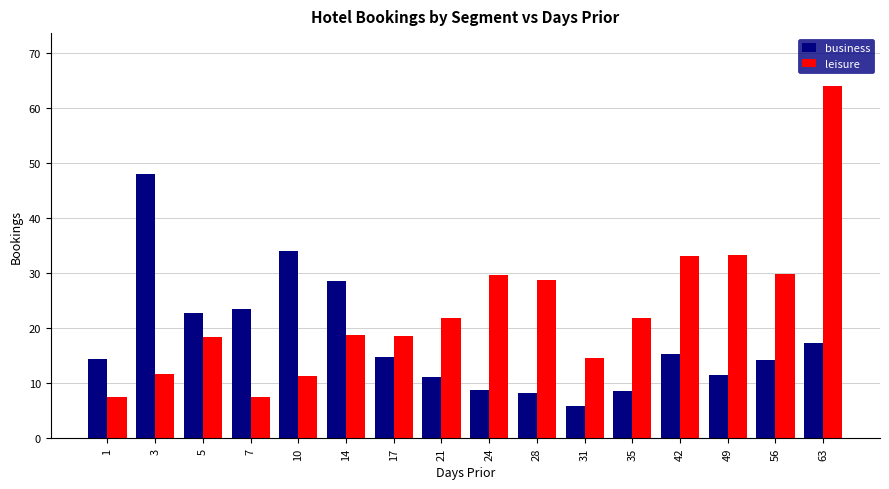

At which category does the chart reach its minimum across all series?

31